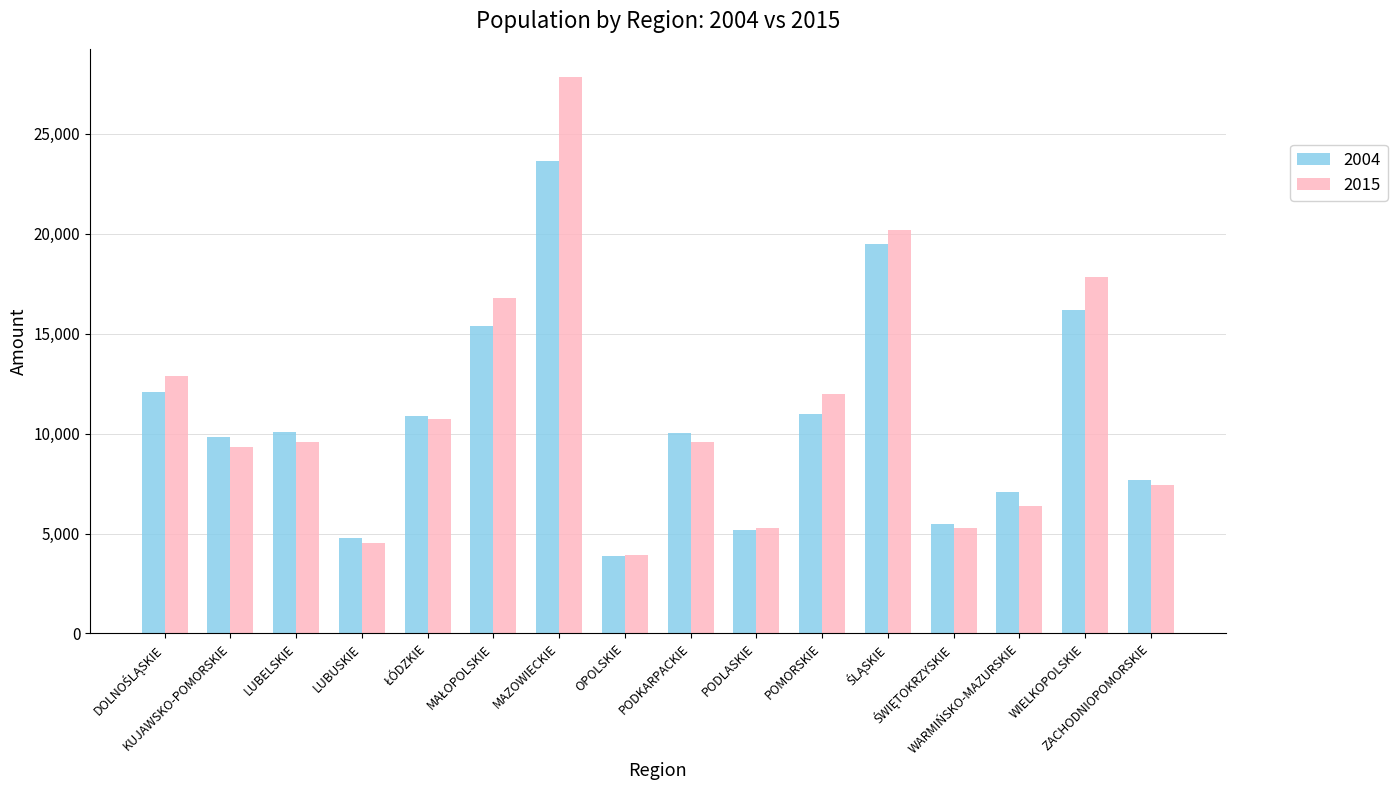

What is the value of the 2004 bar at the 3rd from the left?

10102